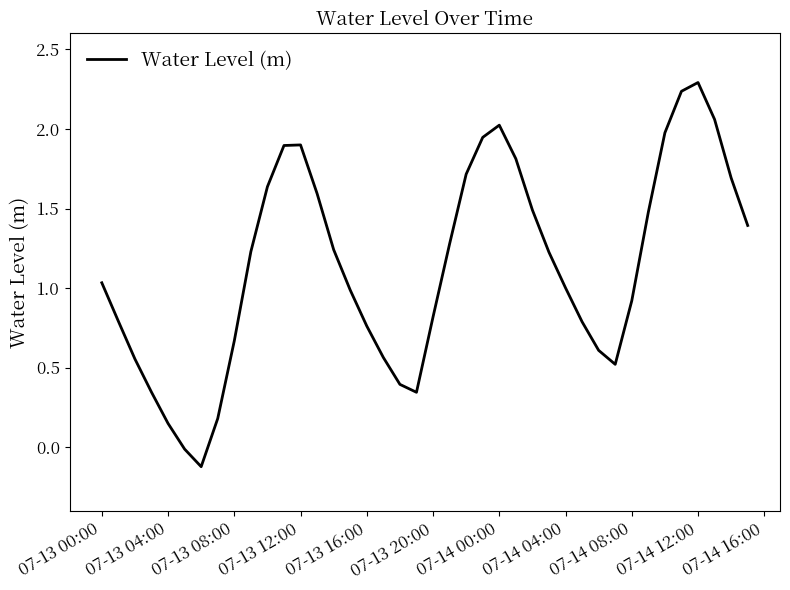

How many lines are shown in the chart?

1